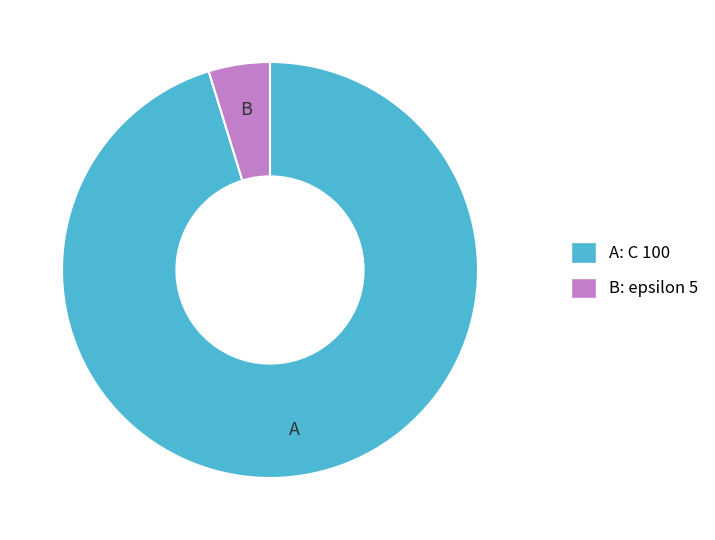

What is the majority slice?

A: C 100